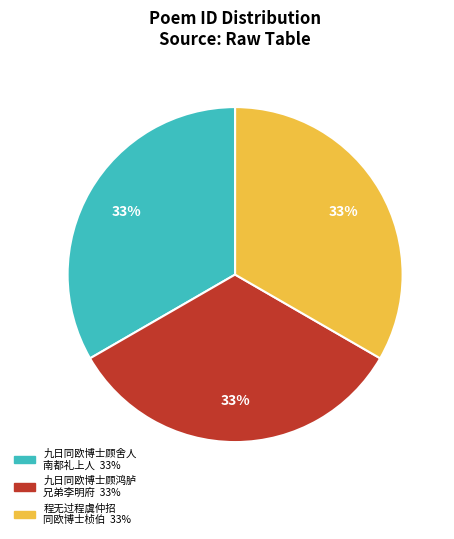

To the nearest percent, what is the average slice percentage?

33%